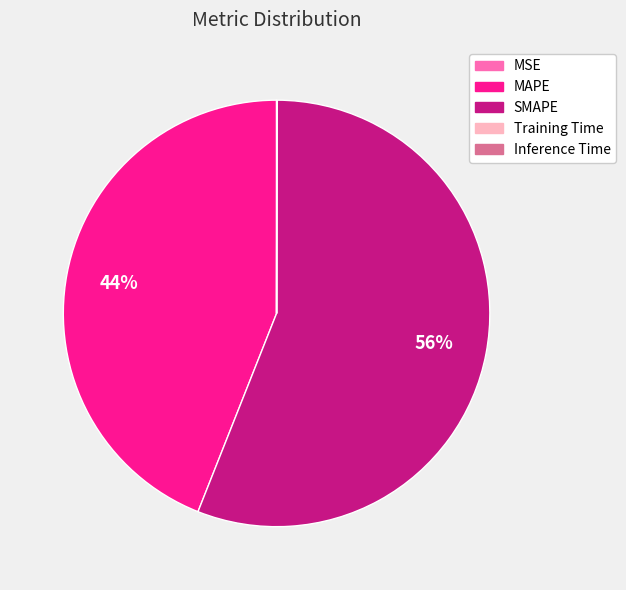

Do SMAPE and MAPE together represent more than half of the pie?

Yes